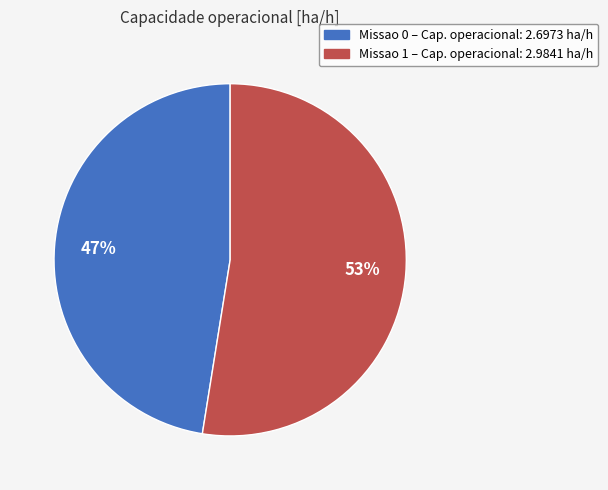

What is the largest slice in the pie chart?

Missao 1